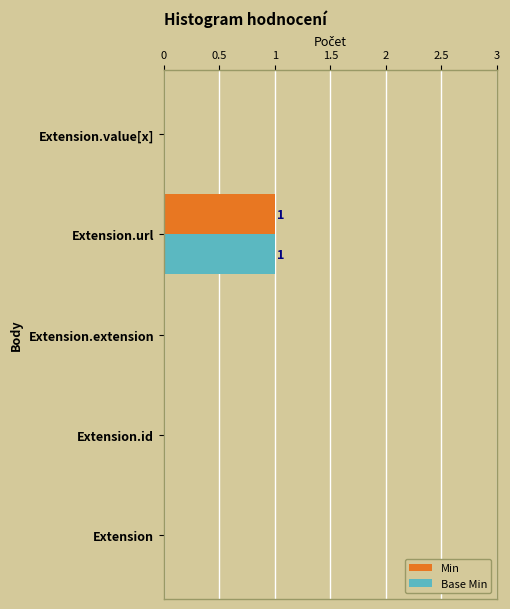

The value of Min at Extension.value[x] is -1. True or false?

False